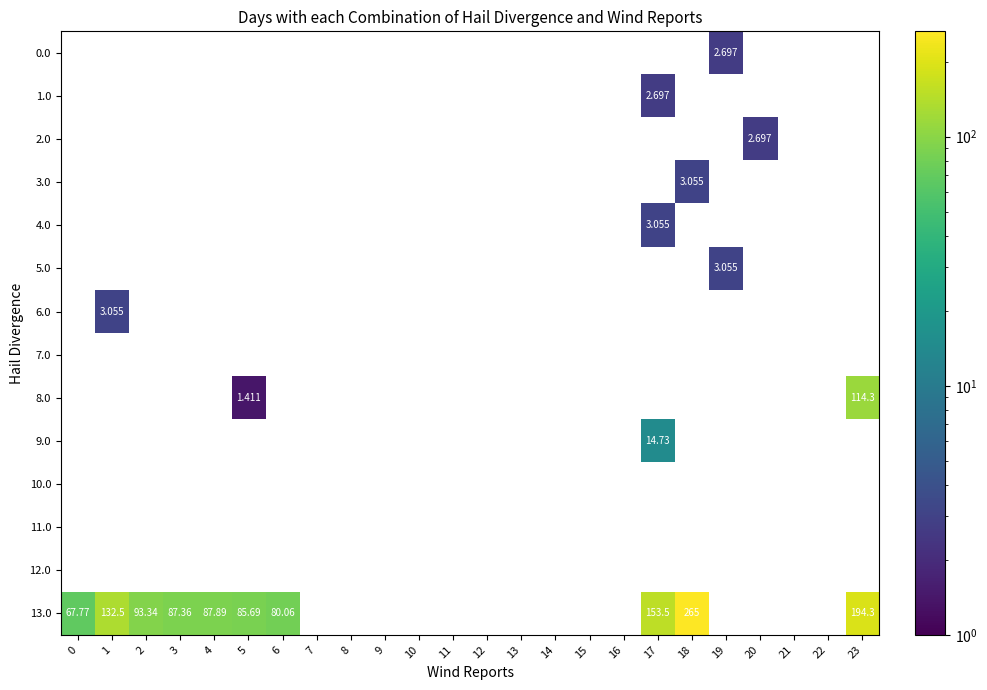

At 20, list the series in order from smallest to largest.

0.0, 1.0, 2.0, 3.0, 4.0, 5.0, 6.0, 7.0, 8.0, 9.0, 10.0, 11.0, 12.0, 13.0